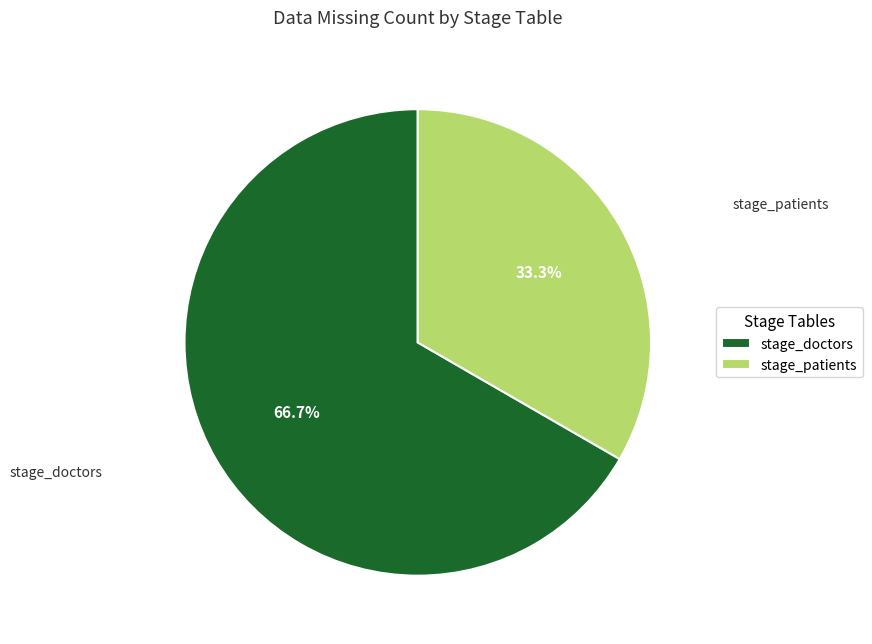

Combined, what portion of the pie is stage_patients and stage_doctors?

100.0%